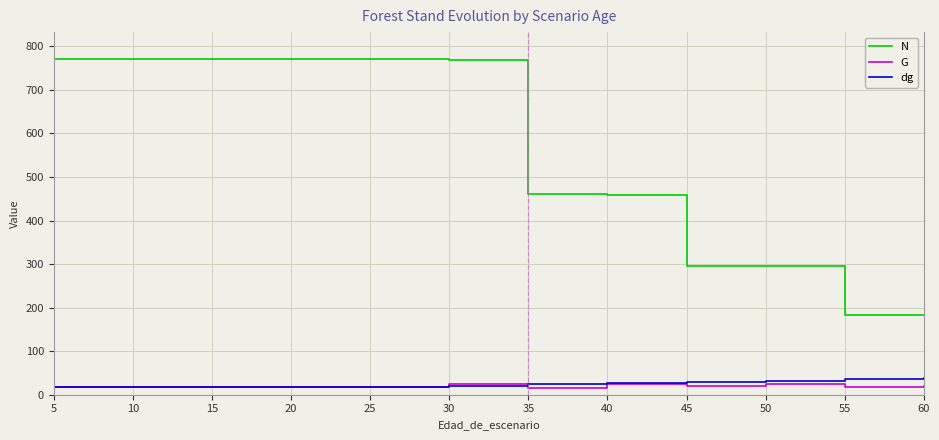

Between 45 and 55, which series saw the biggest shift?

N